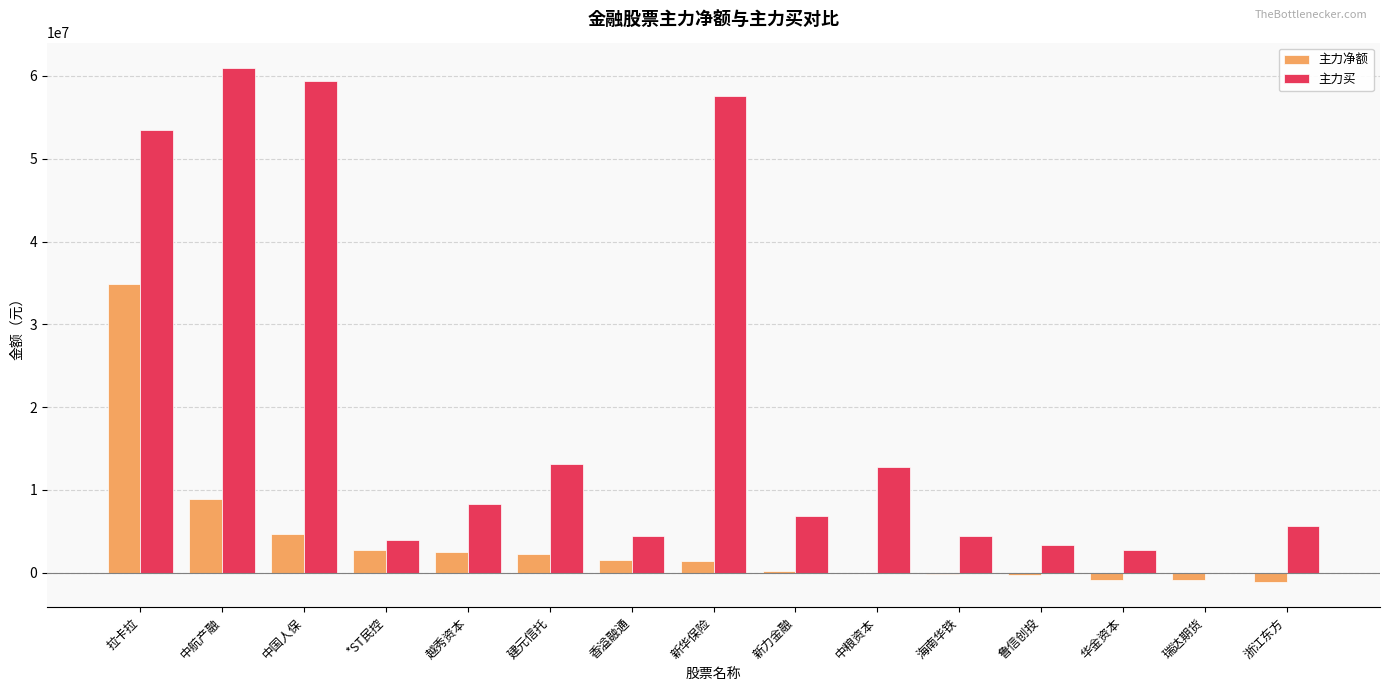

Which series has the largest total across all categories?

主力买